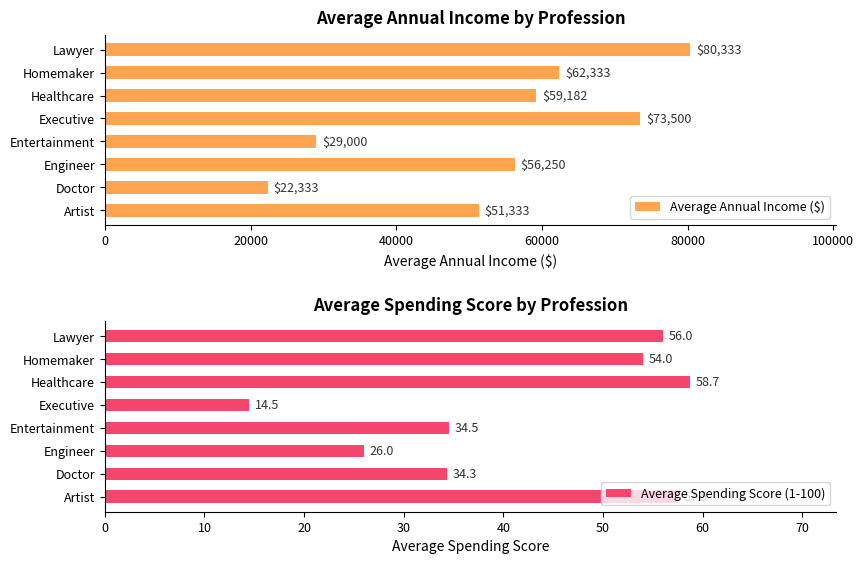

Which category has the highest value in the Average Annual Income ($) series?

Lawyer